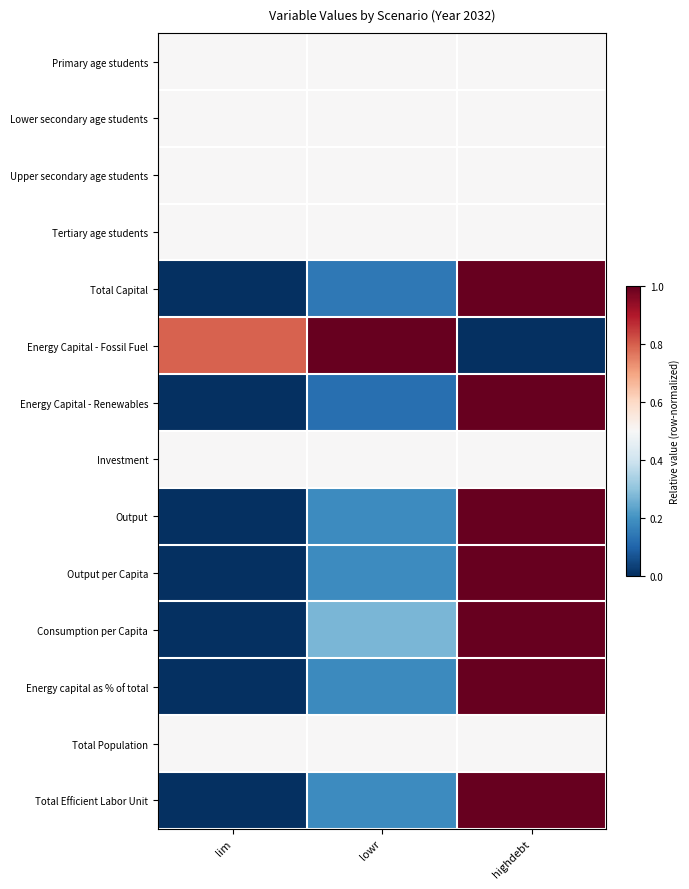

Reading left to right, list all the values displayed in this chart.

Primary age students: lim=0.5	lowr=0.5	highdebt=0.5
Lower secondary age students: lim=0.5	lowr=0.5	highdebt=0.5
Upper secondary age students: lim=0.5	lowr=0.5	highdebt=0.5
Tertiary age students: lim=0.5	lowr=0.5	highdebt=0.5
Total Capital: lim=0.0	lowr=0.1	highdebt=1.0
Energy Capital - Fossil Fuel: lim=0.8	lowr=1.0	highdebt=0.0
Energy Capital - Renewables: lim=0.0	lowr=0.1	highdebt=1.0
Investment: lim=0.5	lowr=0.5	highdebt=0.5
Output: lim=0.0	lowr=0.2	highdebt=1.0
Output per Capita: lim=0.0	lowr=0.2	highdebt=1.0
Consumption per Capita: lim=0.0	lowr=0.3	highdebt=1.0
Energy capital as % of total: lim=0.0	lowr=0.2	highdebt=1.0
Total Population: lim=0.5	lowr=0.5	highdebt=0.5
Total Efficient Labor Unit: lim=0.0	lowr=0.2	highdebt=1.0